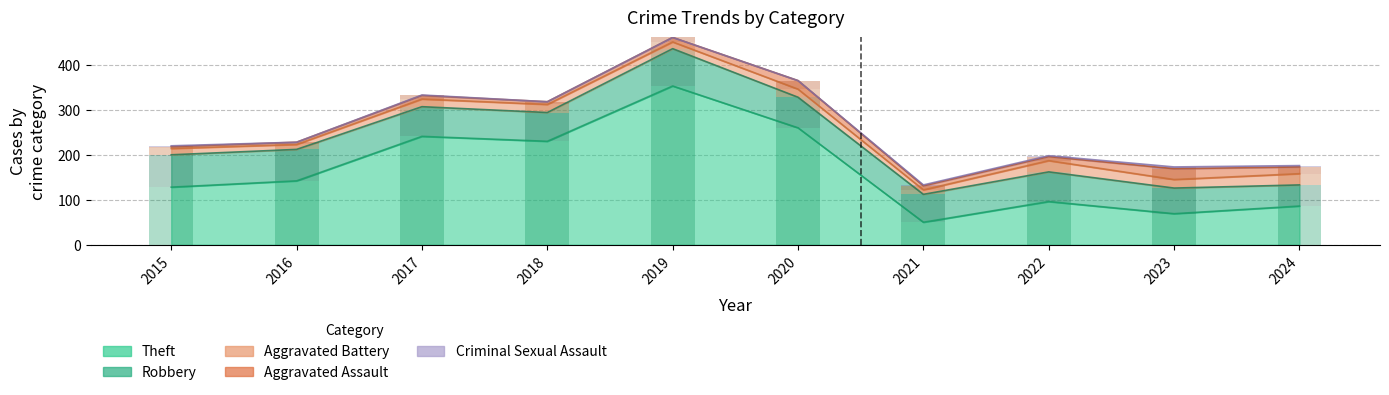

The Robbery series shows 30 at 2023. True or false?

False